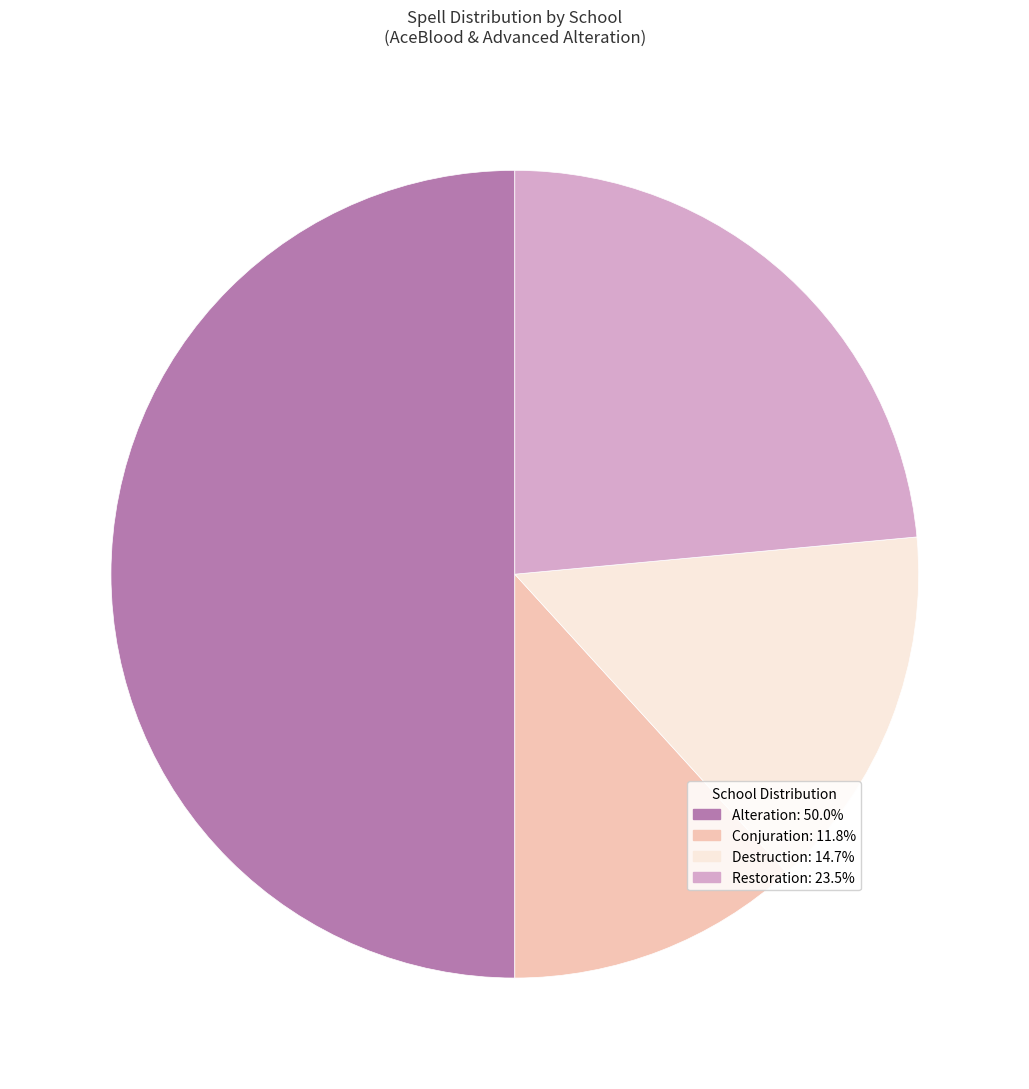

What is the ratio of the value at Restoration to the value at Destruction?

1.6